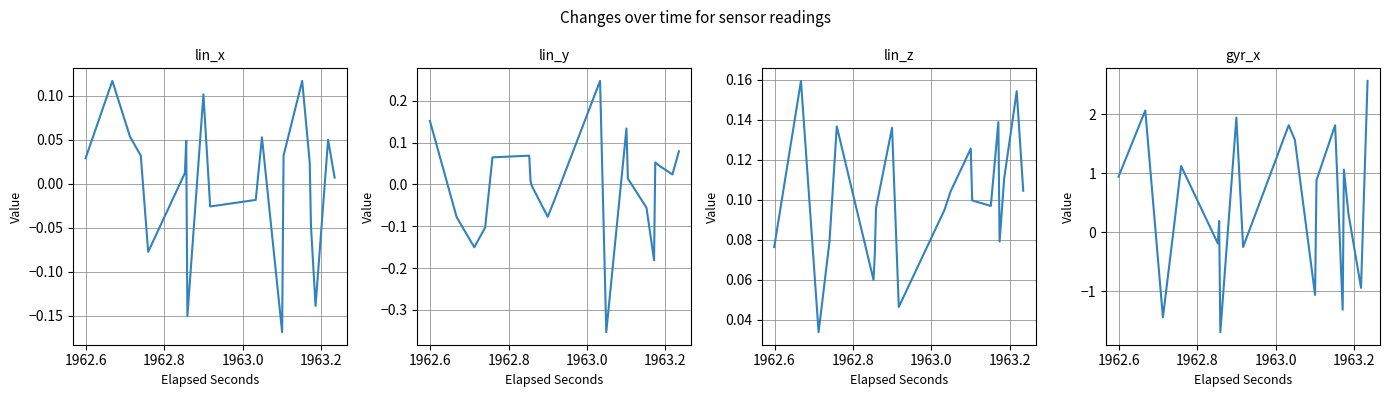

What is the average value of the lin_z series?

0.1